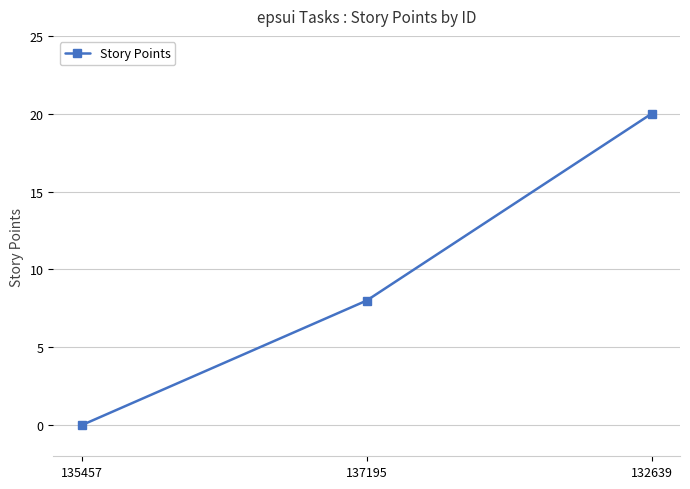

How many values are between 0 and 20?

3